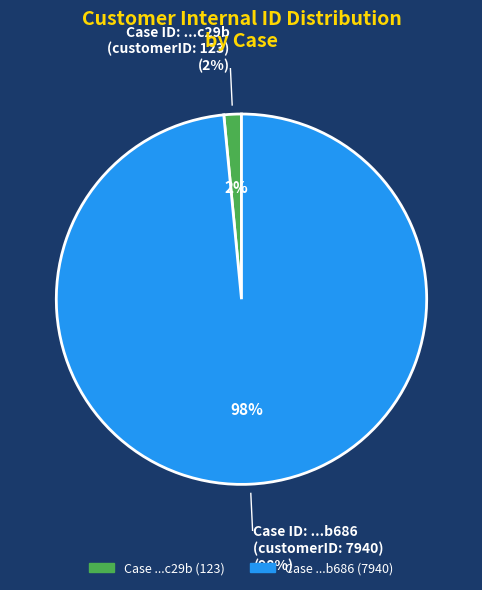

What percentage is NOT represented by 397ca106-9ea9-44c1-b263-d6c8deb0b686?

1.5%